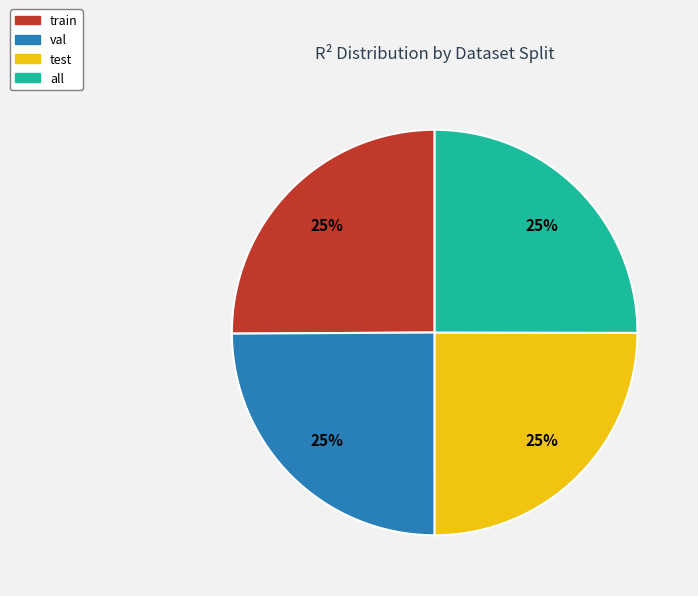

Is all the majority of the pie?

No